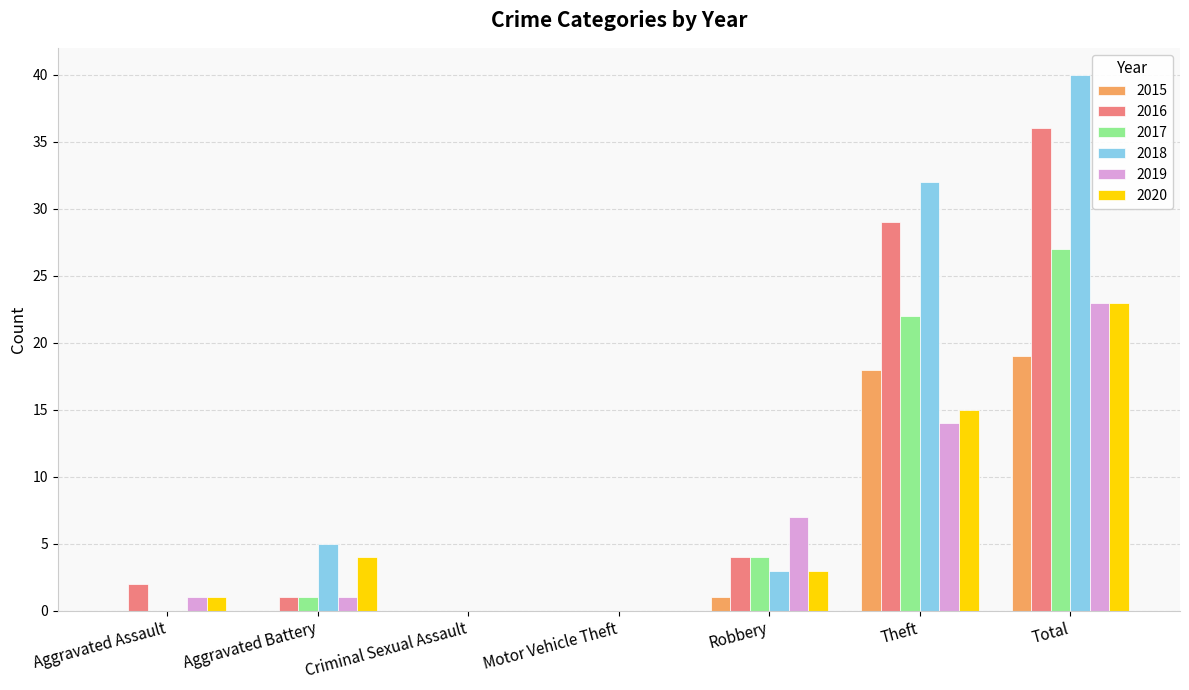

The 2015 series shows 1 at Robbery. True or false?

True